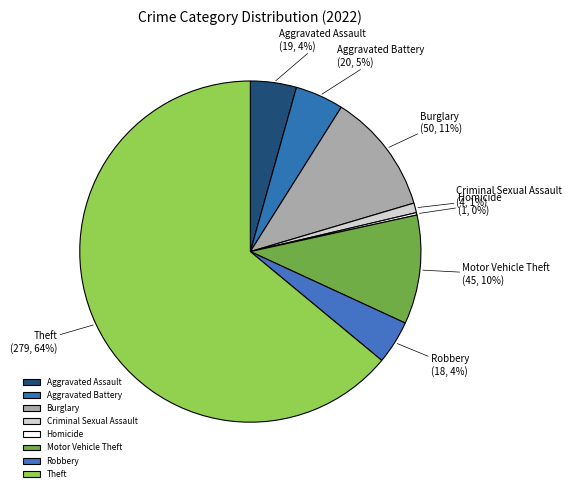

Which category has the biggest portion of the pie?

Theft